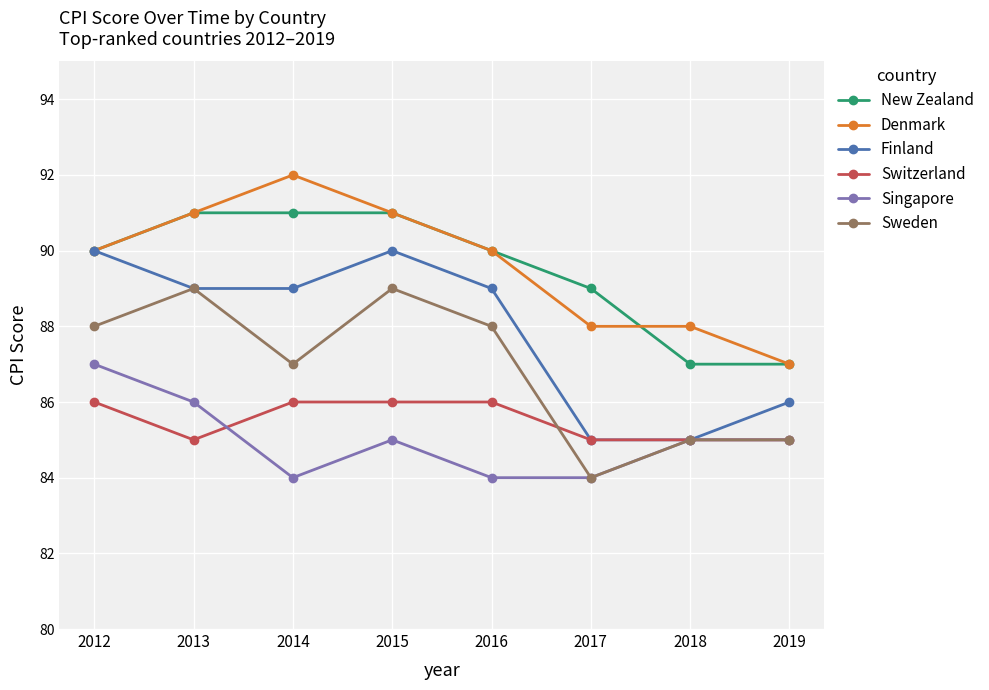

True or false: Singapore and Denmark intersect in this chart.

False